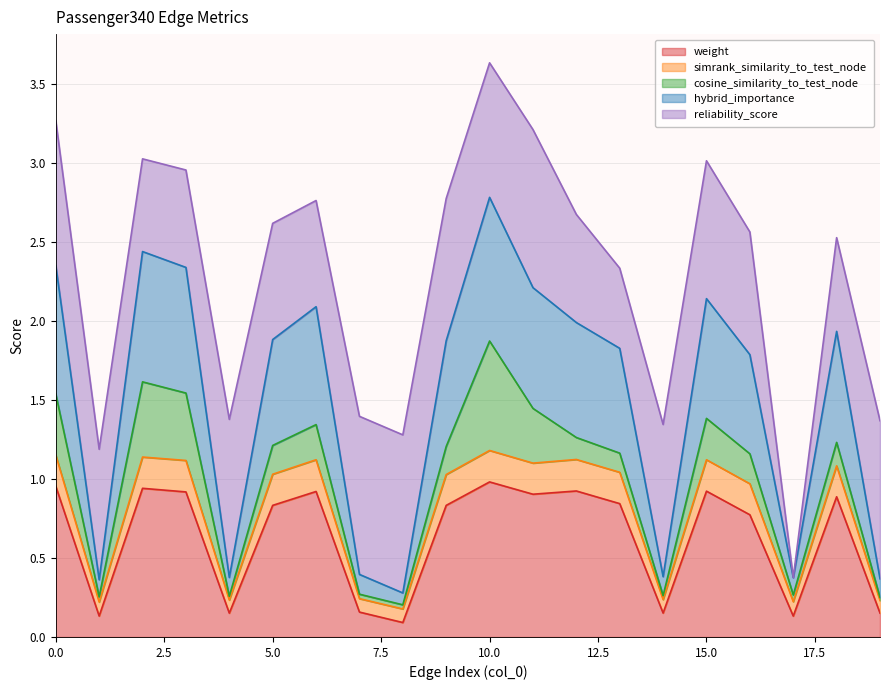

The value of weight at 18 is 0.4. True or false?

False